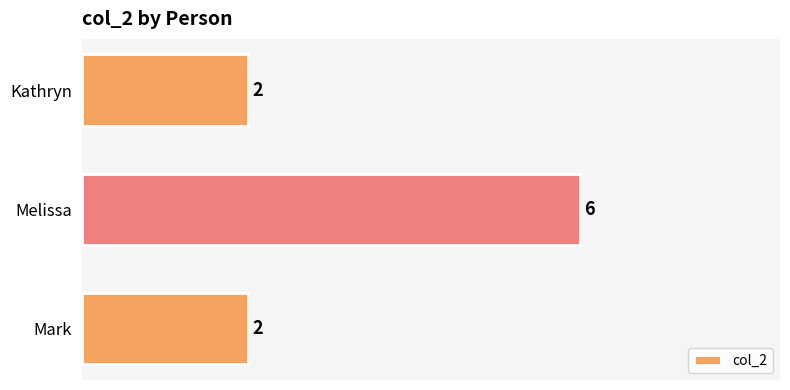

What is the average value?

3